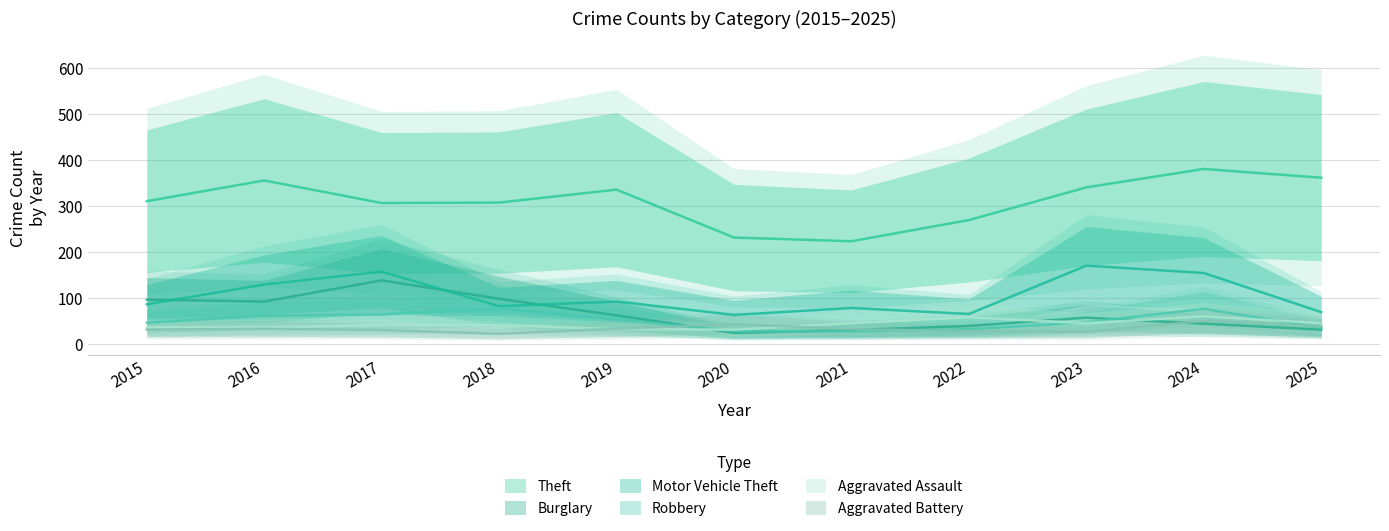

In Robbery, how many points are lower than both neighbors (excluding endpoints)?

1